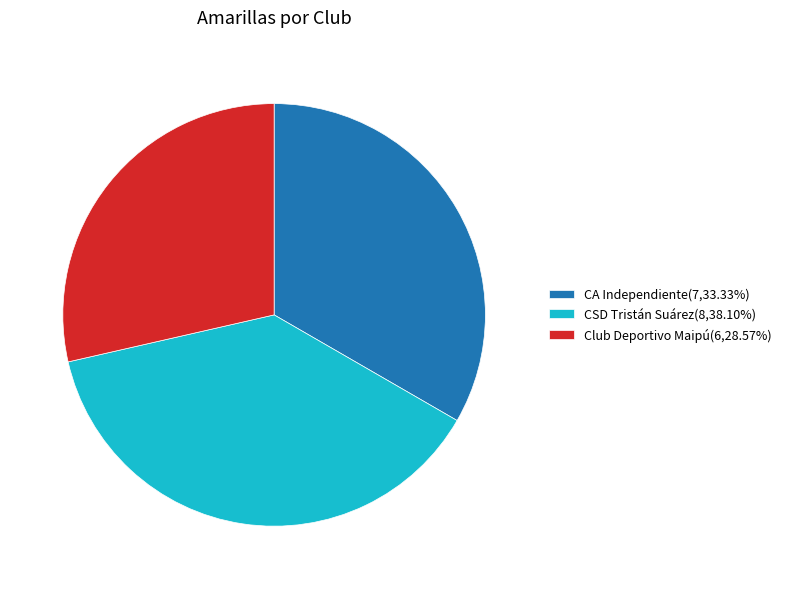

Between CSD Tristán Suárez and Club Deportivo Maipú, which is larger?

CSD Tristán Suárez